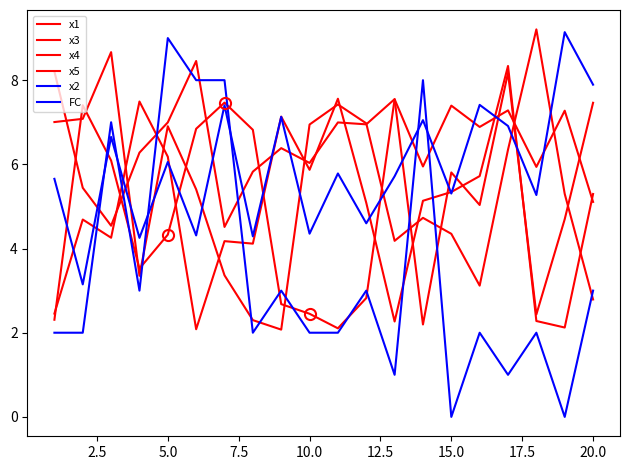

Which series has the largest total across all categories?

x1